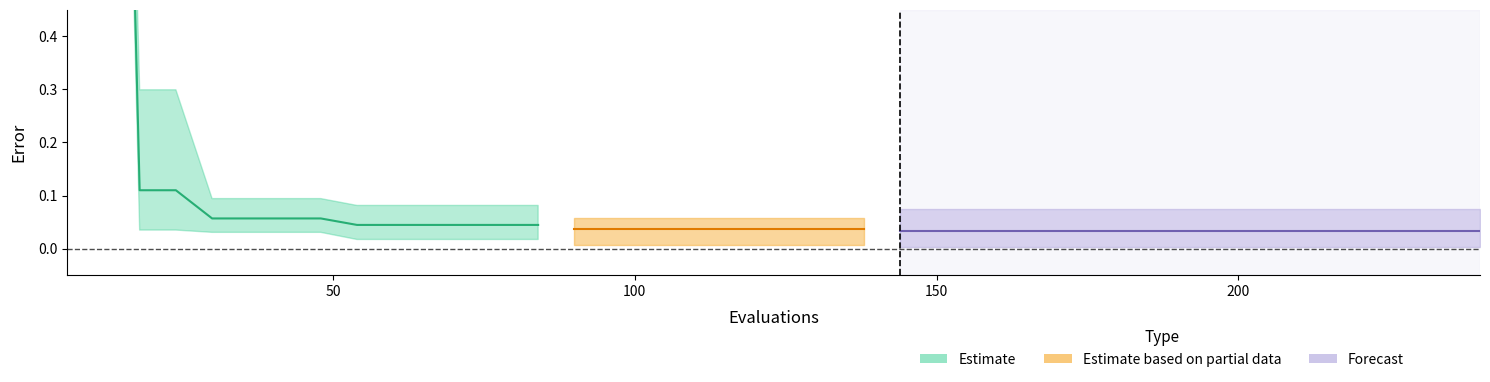

Is it true that best equals 0.0 at 54?

False